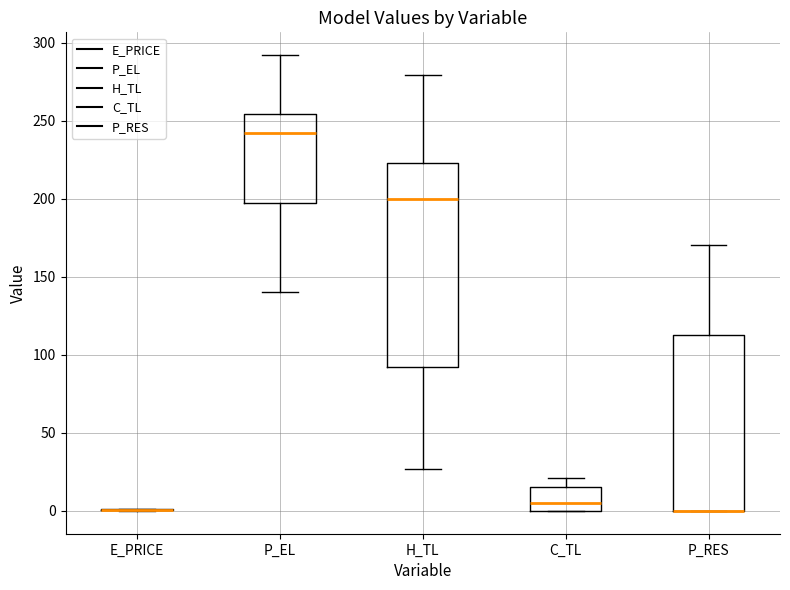

Reading left to right, transcribe this box plot: for each box, give where its median line is, the range the box spans, and where its two whiskers end, as read against the y-axis. The values are not printed on the chart, so give them approximately, as read against the axis.

E_PRICE: box collapsed to a line at 0, whiskers 0 to 0
P_EL: median 240, box 195 to 255, whiskers 140 to 290
H_TL: median 200, box 90 to 225, whiskers 25 to 280
C_TL: median 5, box 0 to 15, whiskers 0 to 20
P_RES: median 0 (drawn on the box's lower edge), box 0 to 115, whiskers 0 to 170